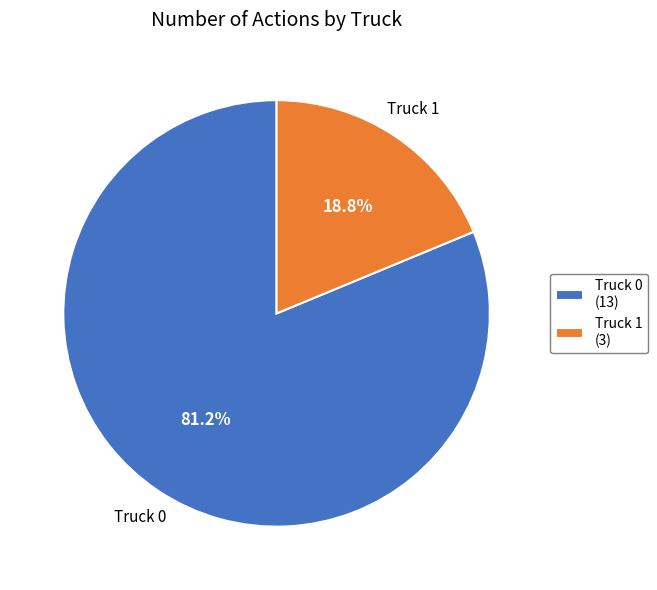

Count the number of slices in the pie.

2